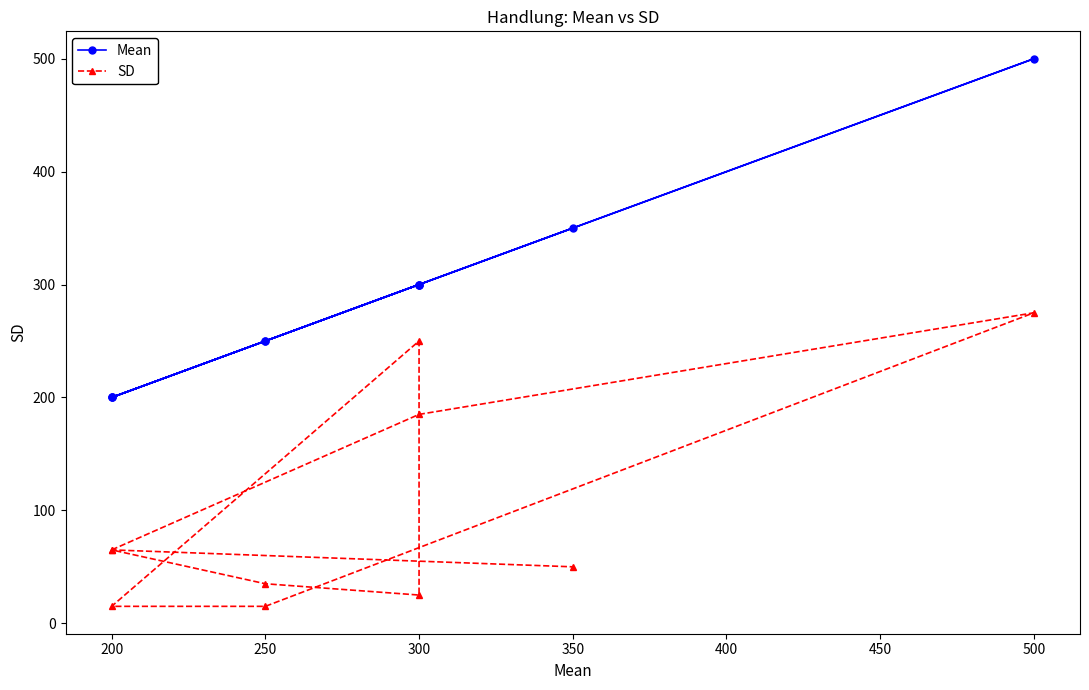

How many data points in Mean are above 300?

2